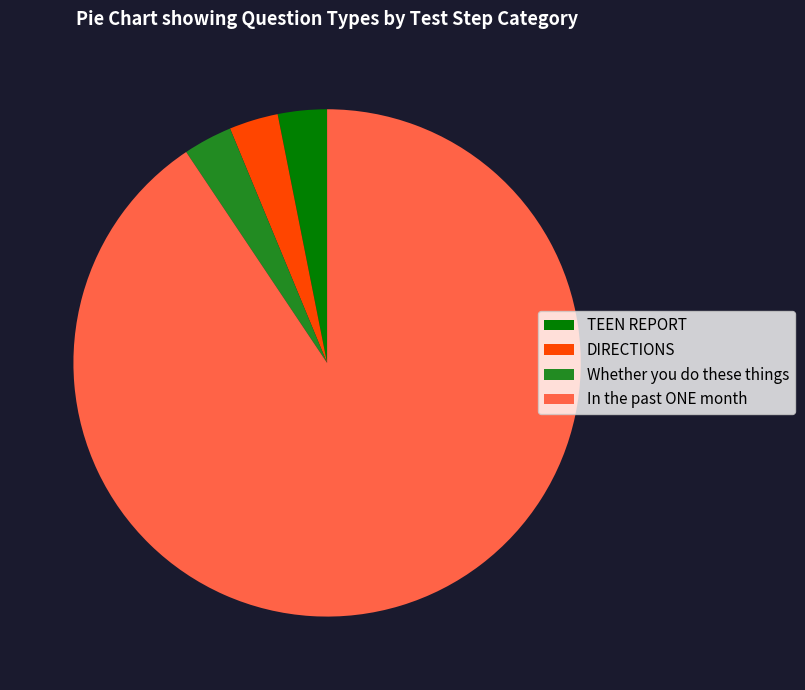

Count the number of slices in the pie.

4